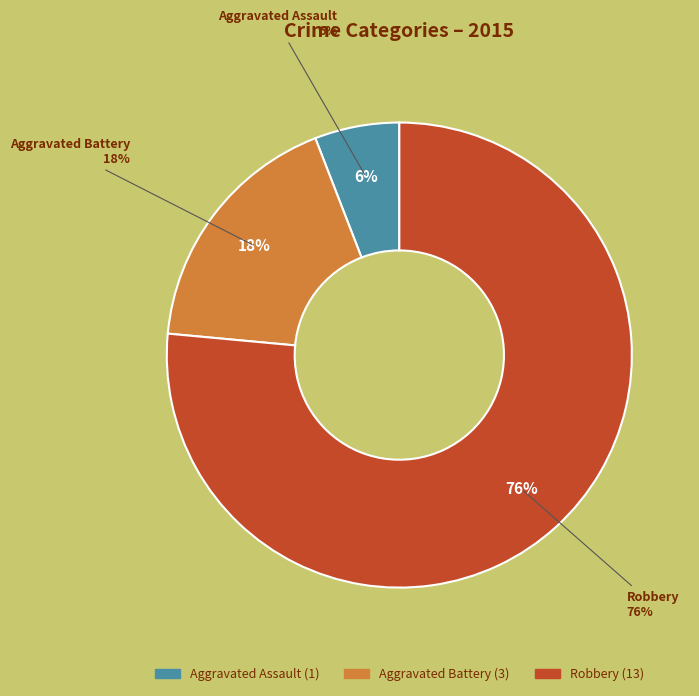

What percentage is the Aggravated Assault slice, to the nearest percent?

6%